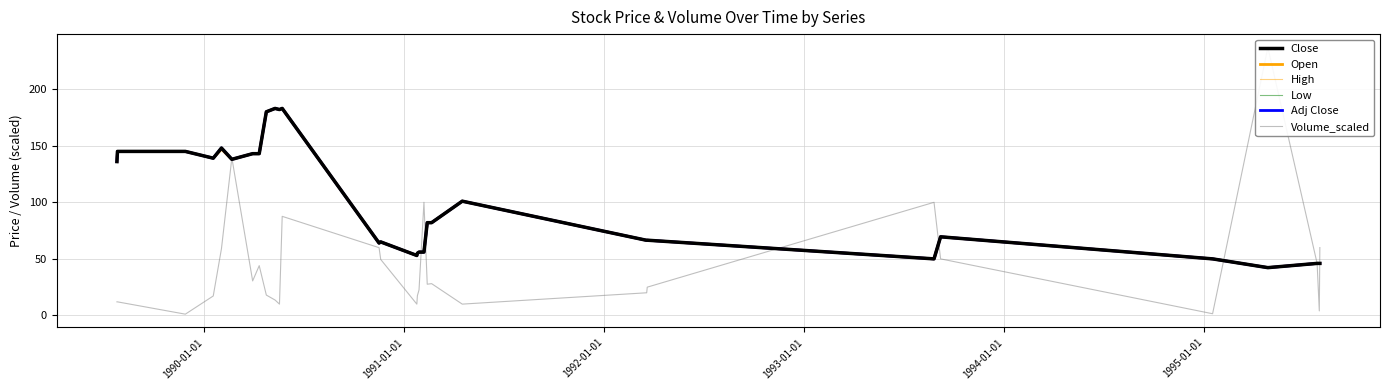

How many categories are shown in the chart?

31